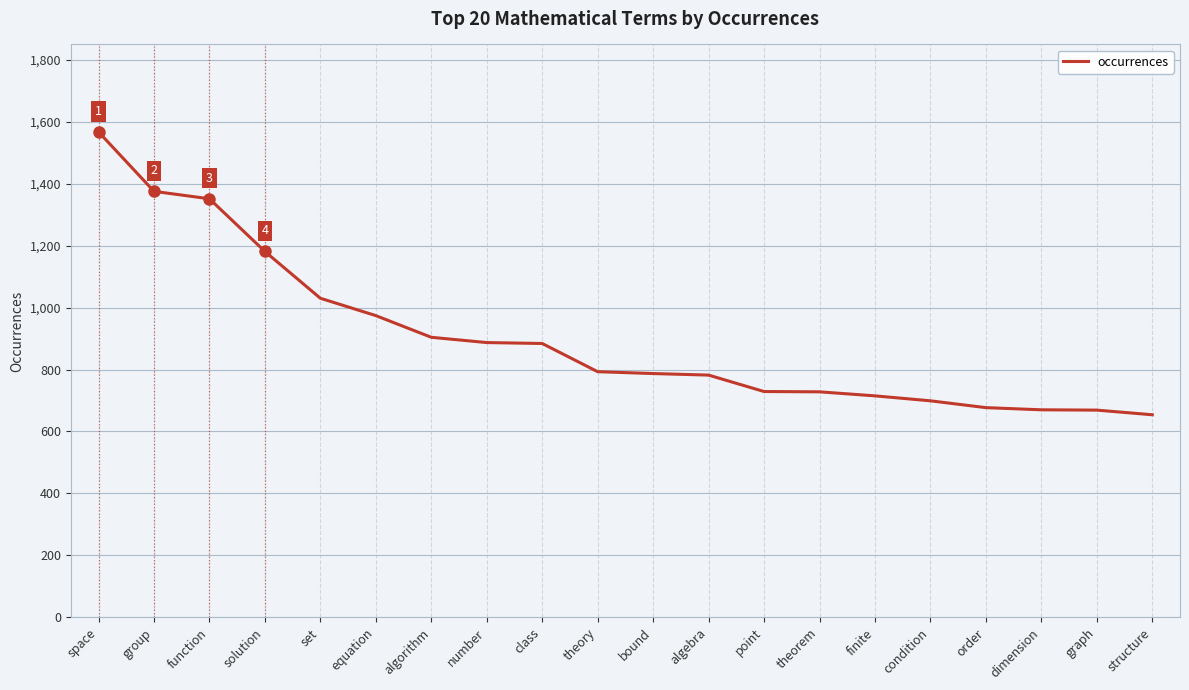

The chart shows a value of 715 at finite. True or false?

True